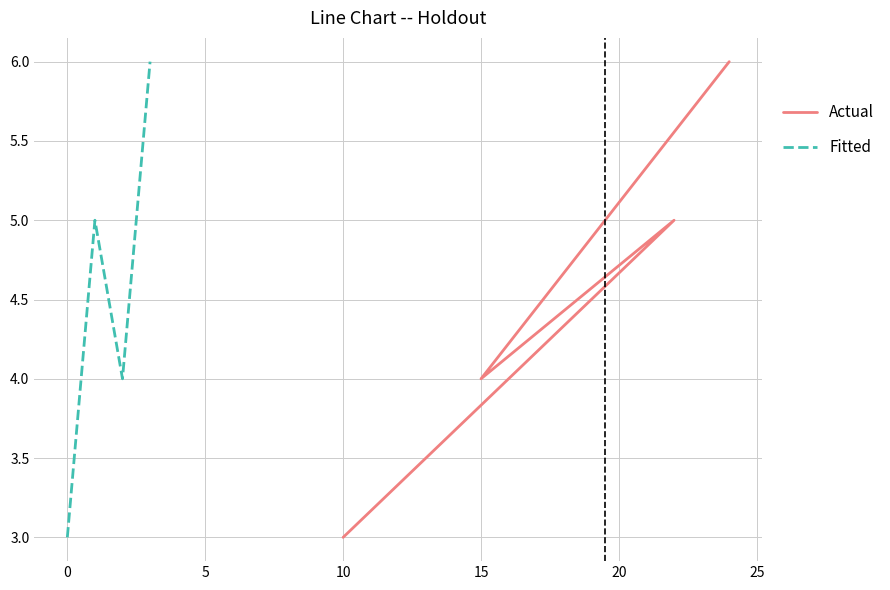

How many data points in Actual are less than 5?

2